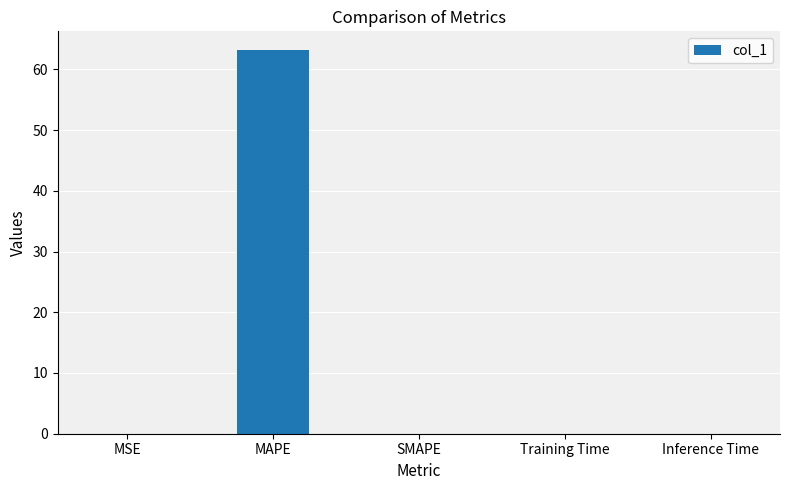

What is the greatest value displayed?

63.1